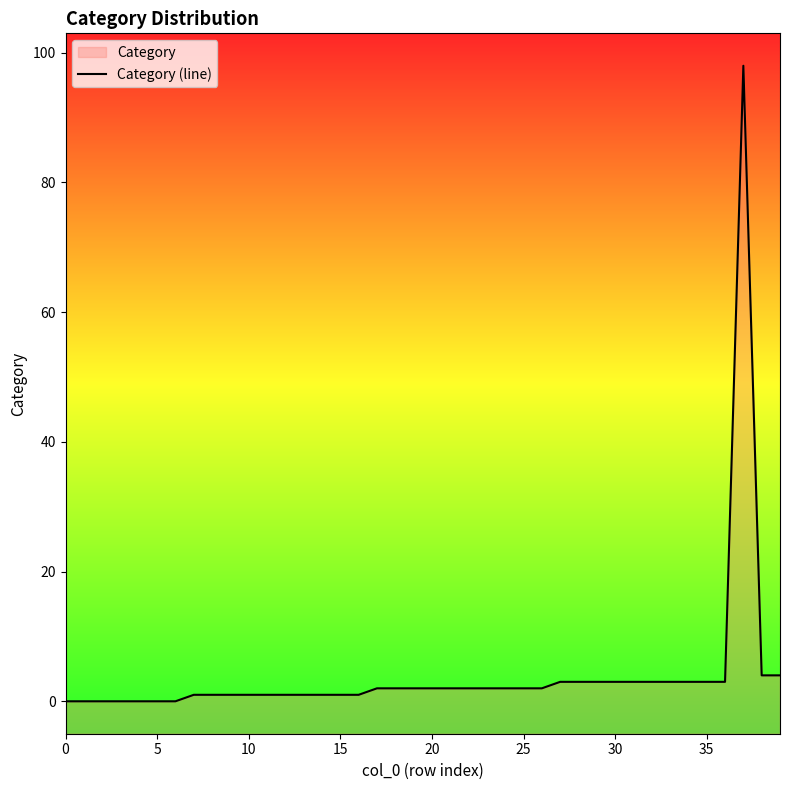

What is the label of the 18th point from the right?

22